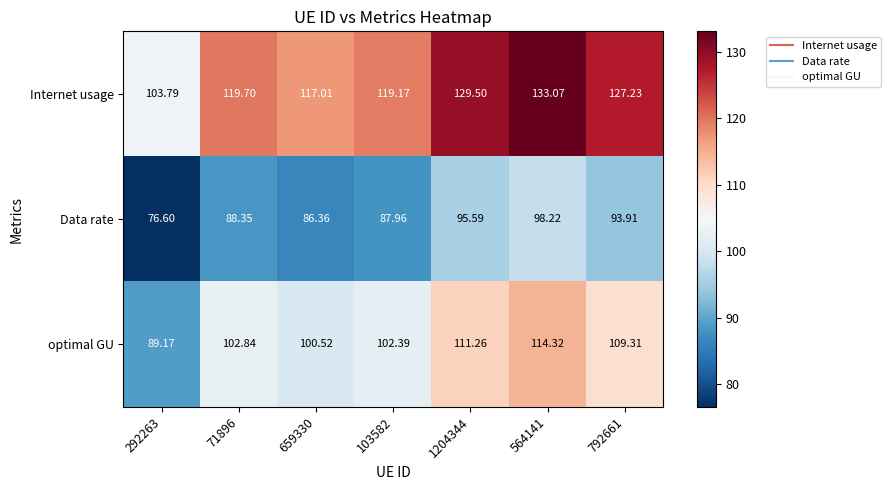

What is the total value across all series at 292263?

269.6